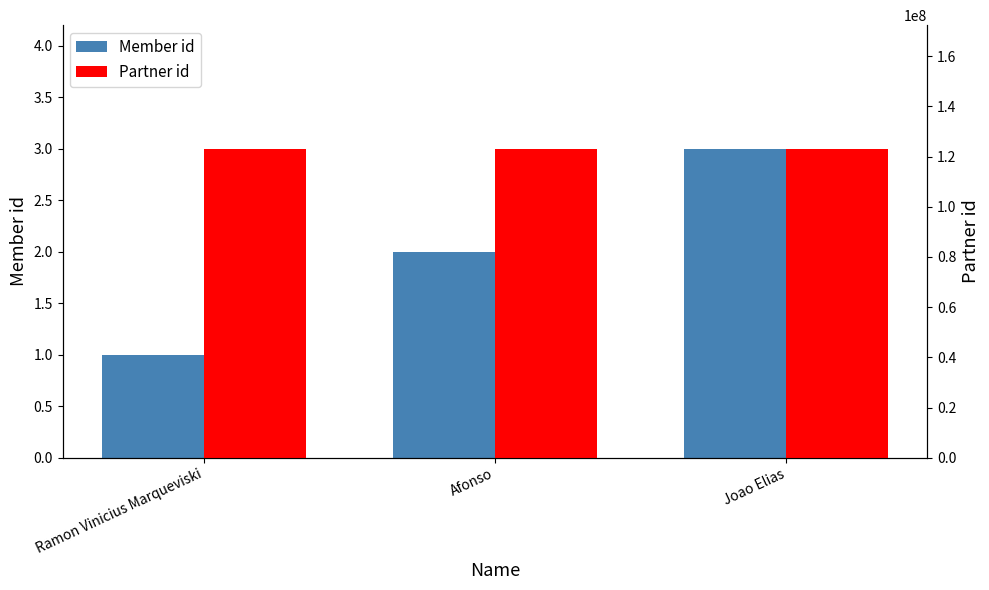

The value of Partner id at Ramon Vinicius Marqueviski is 220100033. True or false?

False